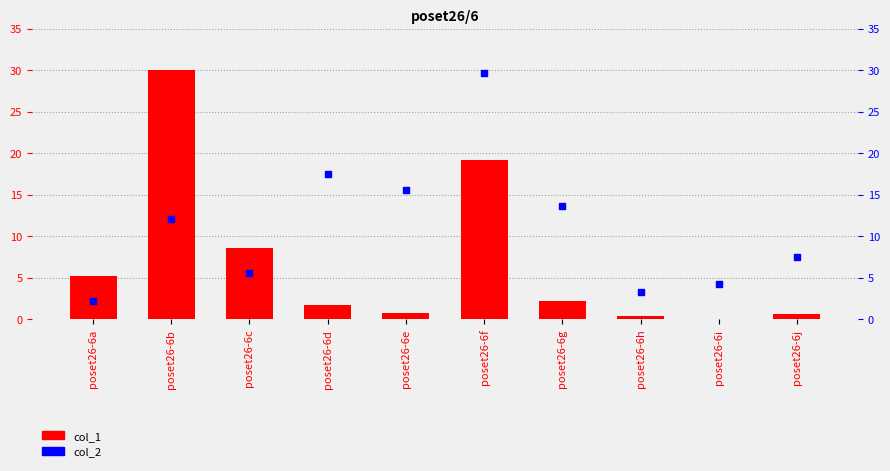

Which series reaches the minimum Y coordinate?

col_1